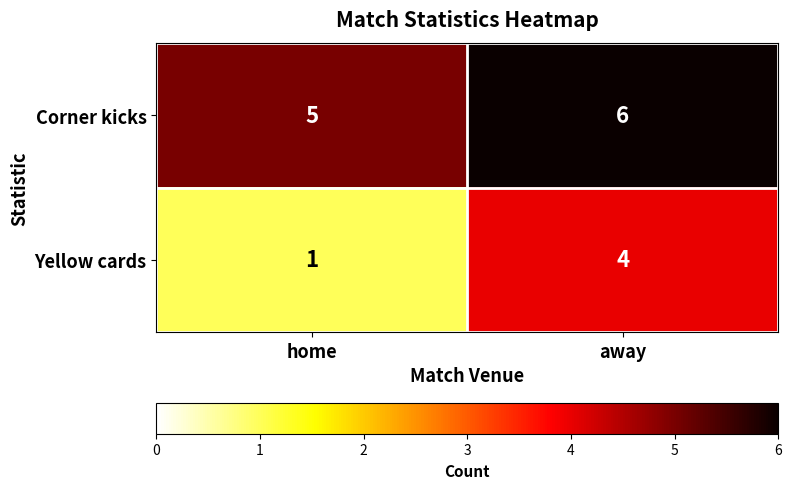

What is the sum of the Corner kicks values at home and away?

11